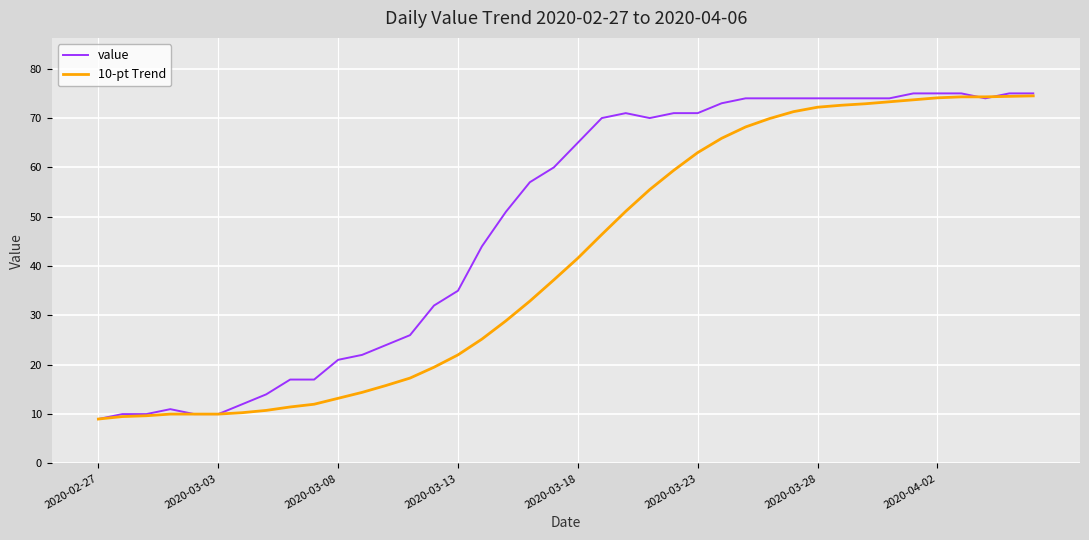

What is the lowest value of the 10-pt Trend series?

9.0